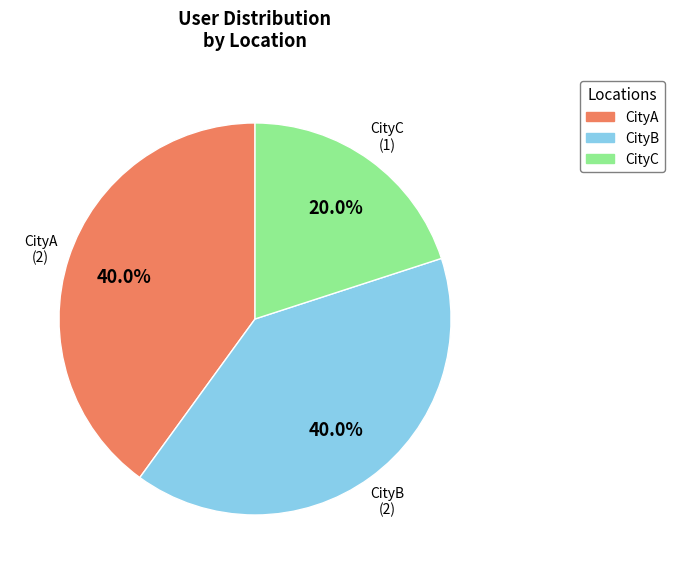

What percentage is the CityB slice, to the nearest percent?

40%